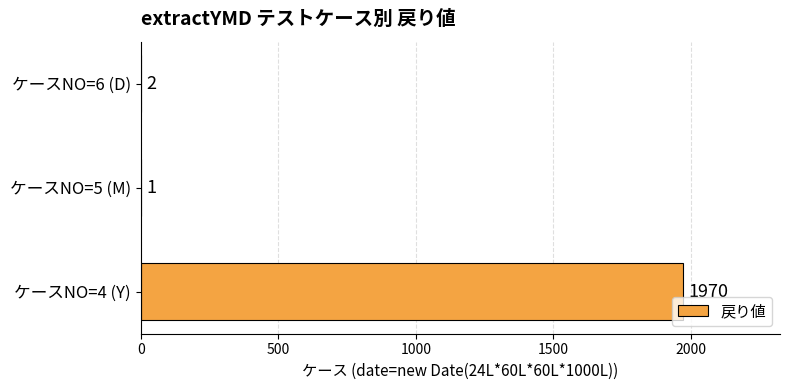

The chart shows a value of 1 at ケースNO=5 (M). True or false?

True